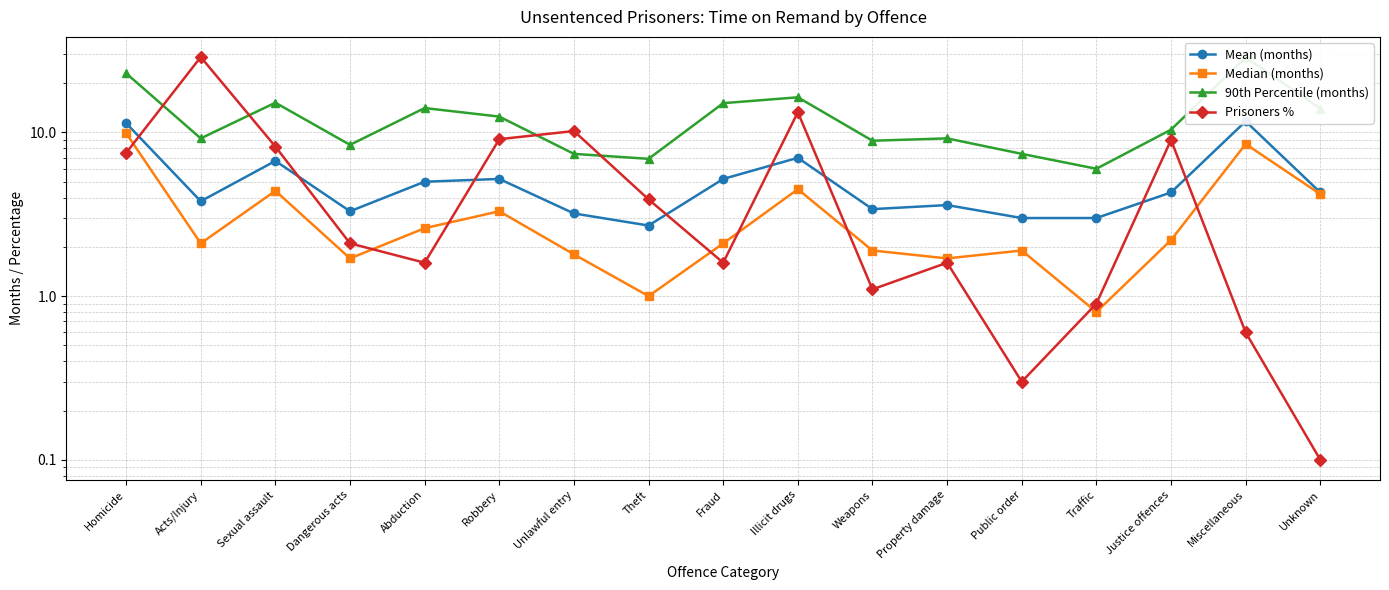

Reading right to left, list all the values displayed in this chart.

Mean (months): 4.3	11.7	4.3	3.0	3.0	3.6	3.4	7.0	5.2	2.7	3.2	5.2	5.0	3.3	6.7	3.8	11.4
Median (months): 4.2	8.5	2.2	0.8	1.9	1.7	1.9	4.5	2.1	1.0	1.8	3.3	2.6	1.7	4.4	2.1	9.9
90th Percentile (months): 14.0	28.8	10.4	6.0	7.4	9.2	8.9	16.4	15.1	6.9	7.4	12.5	14.1	8.4	15.2	9.2	23.0
Prisoners %: 0.1	0.6	9.0	0.9	0.3	1.6	1.1	13.3	1.6	3.9	10.2	9.1	1.6	2.1	8.2	28.9	7.5